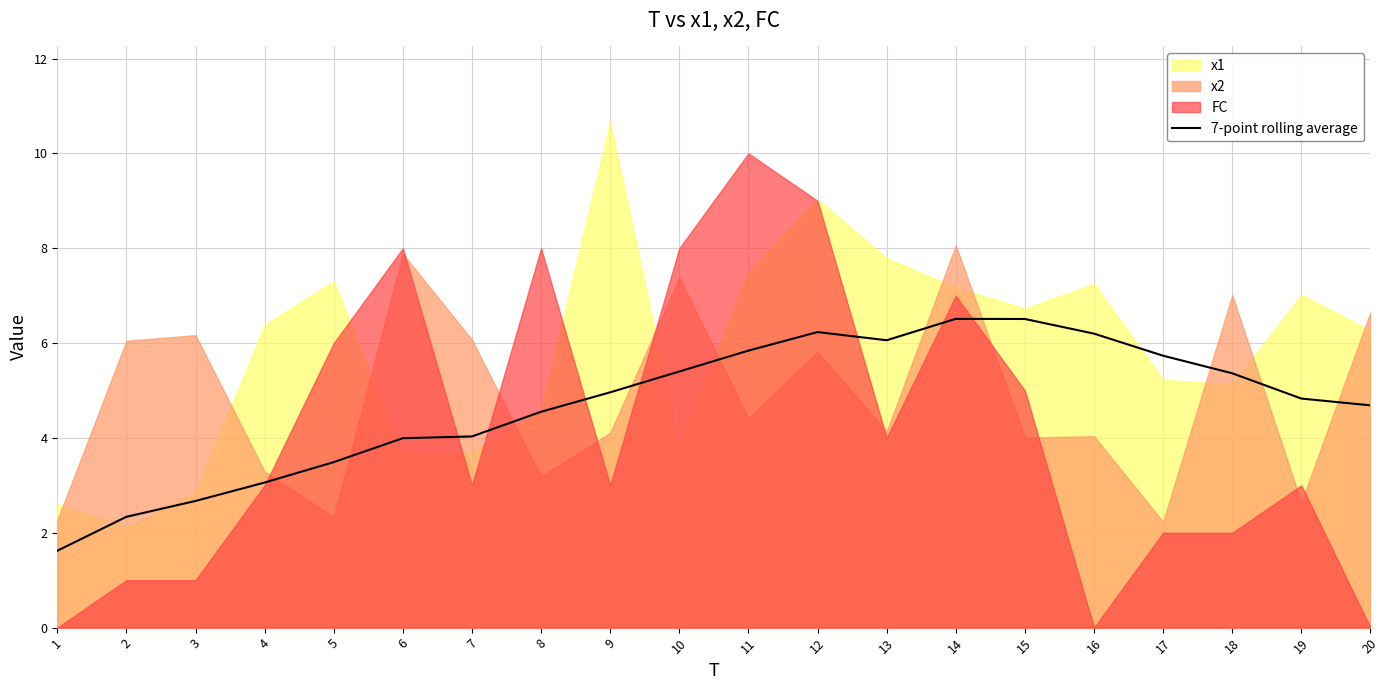

True or false: the data shows 9.8 at 16.

False